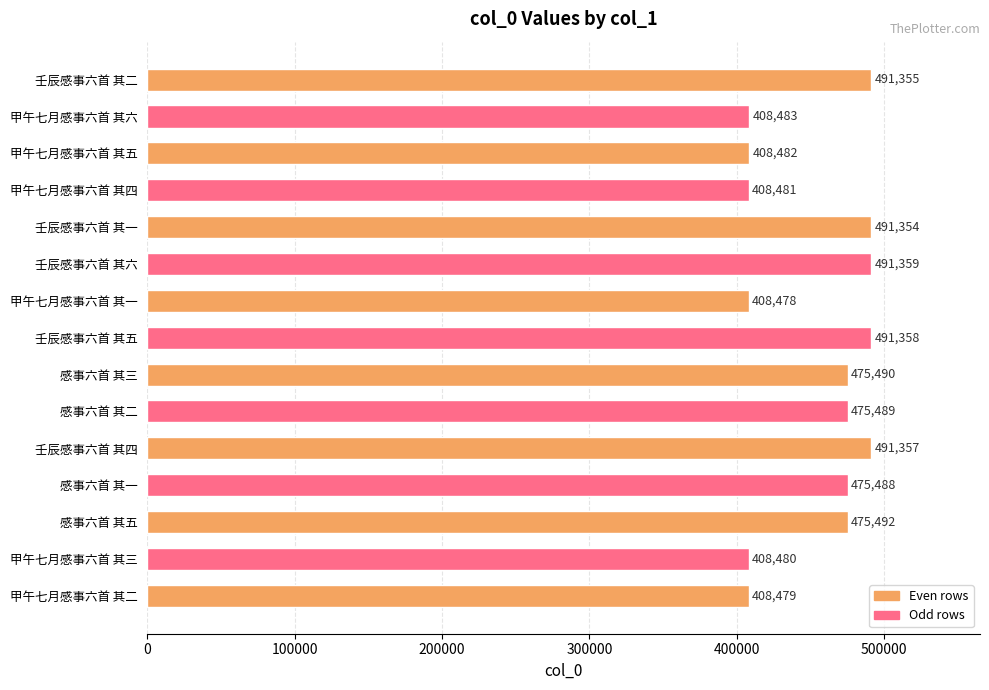

How many data points are less than 475489?

7